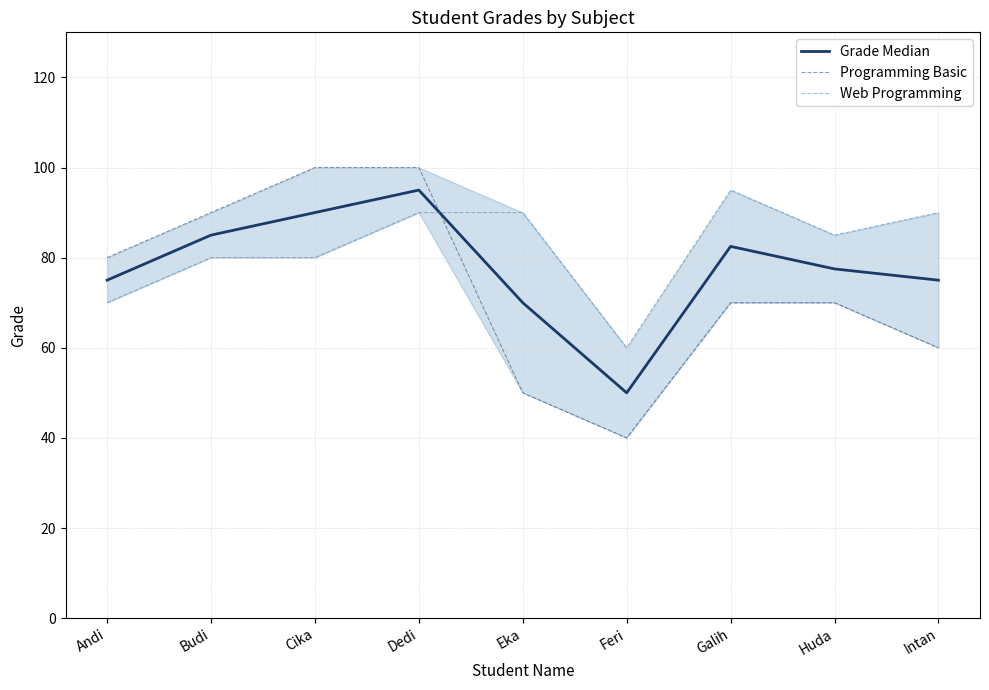

Which category has the lowest value in the Web Programming series?

Feri